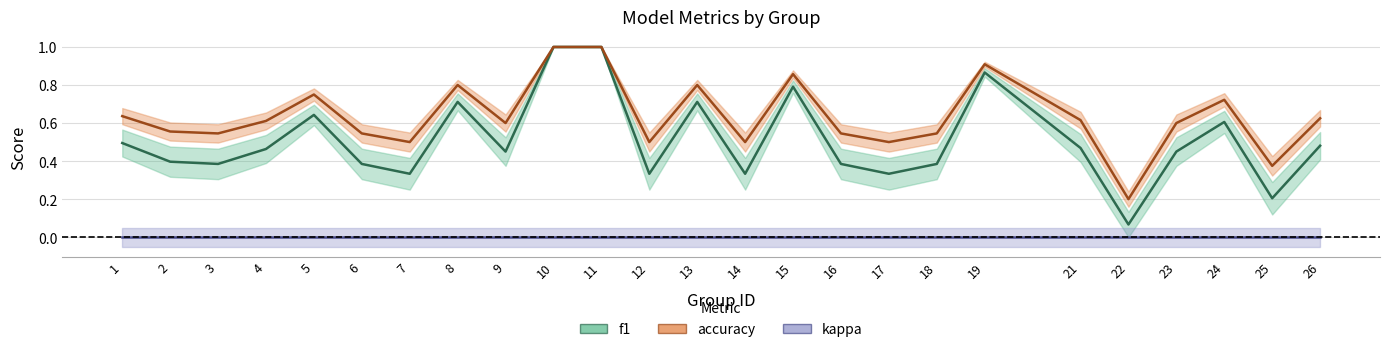

True or false: f1 and accuracy cross at least once.

False